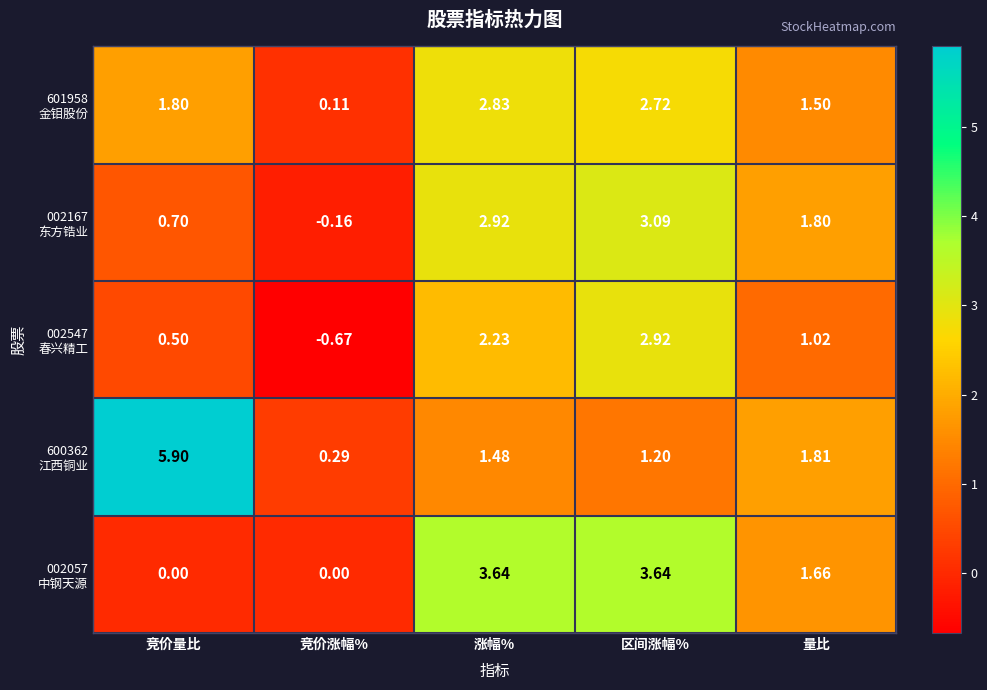

At which category is the sum across all series the highest?

区间涨幅%